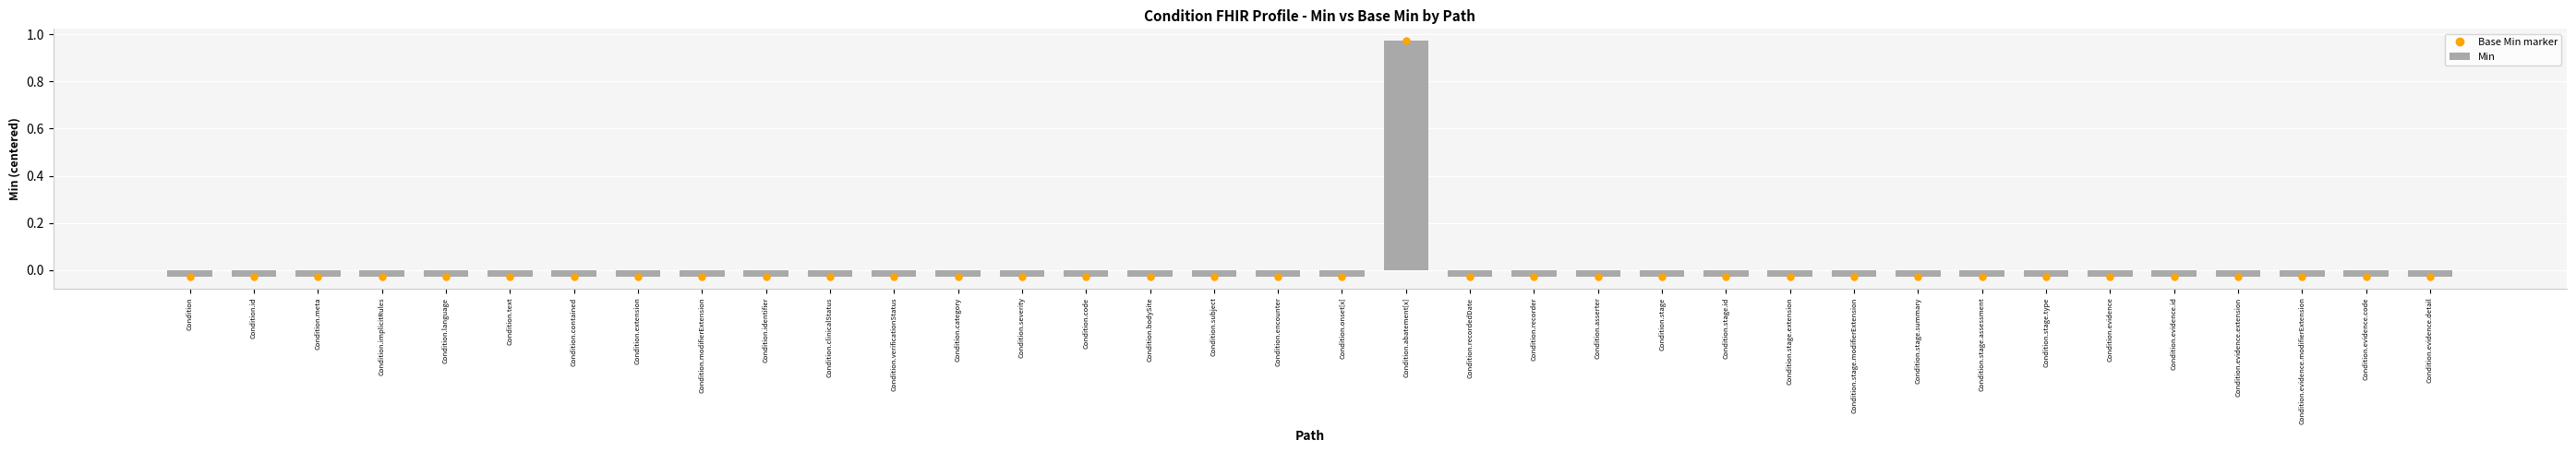

How many bars are there in total?

36